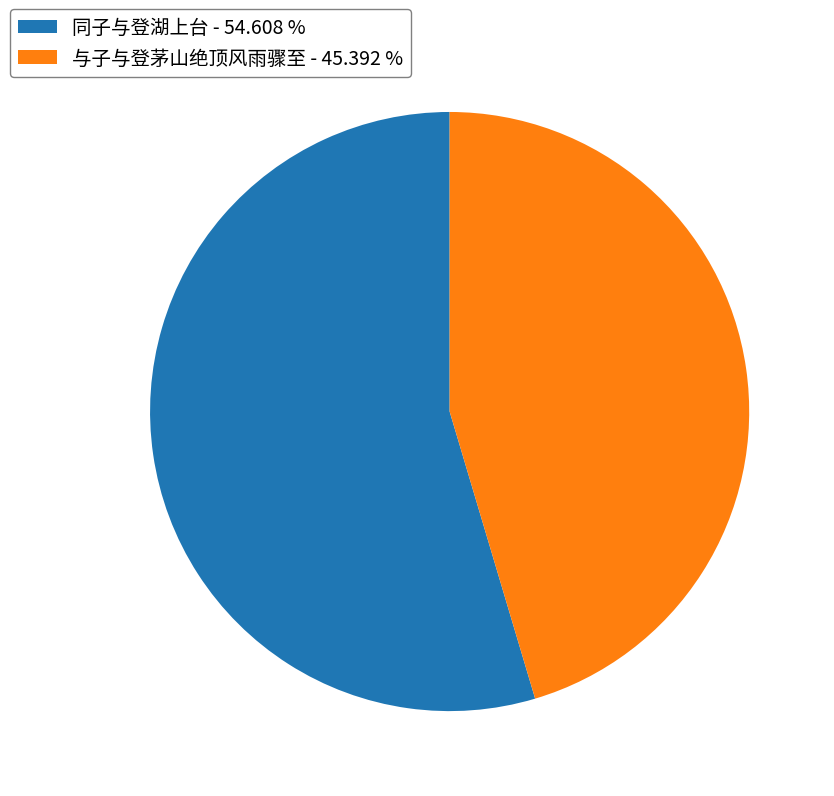

Which slice represents more than half of the pie?

同子与登湖上台